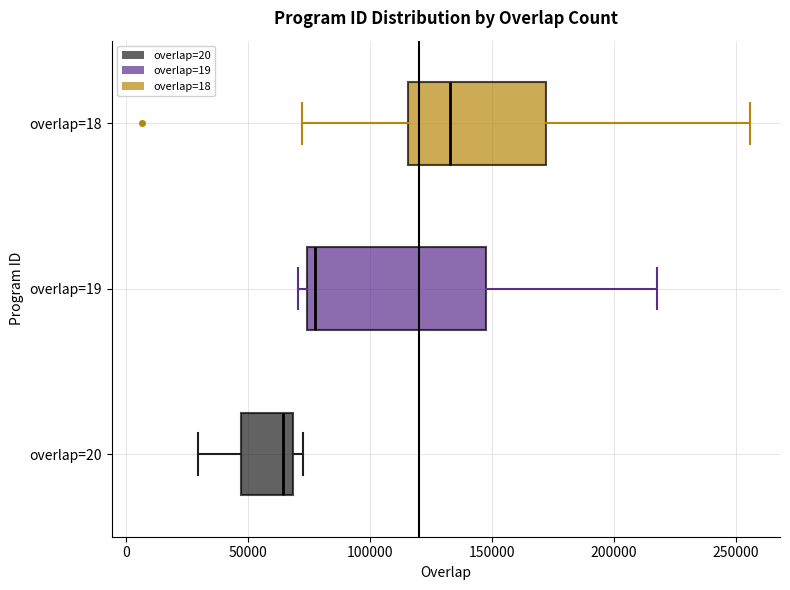

Which box has the furthest to the left median line?

overlap=20